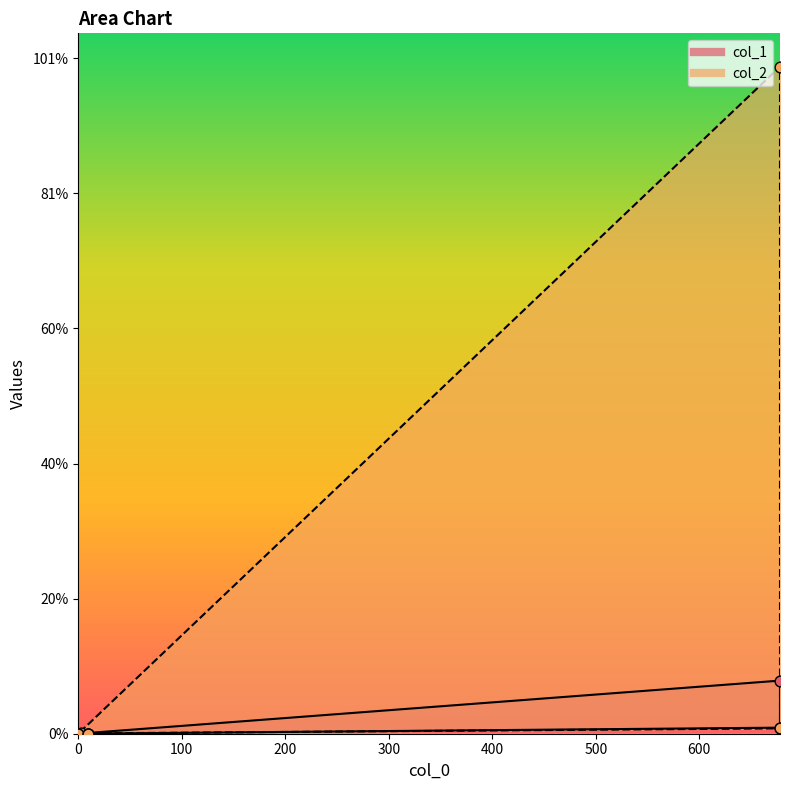

Which series reaches the maximum Y coordinate?

col_2